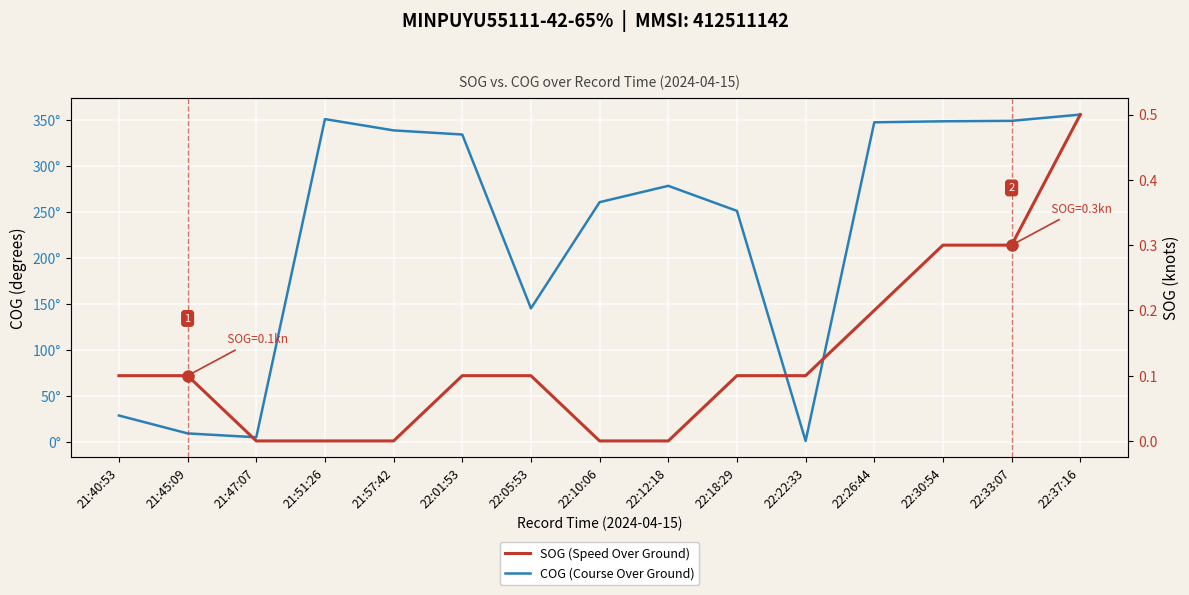

What is the spread (max minus min) of values at 22:30:54?

348.7